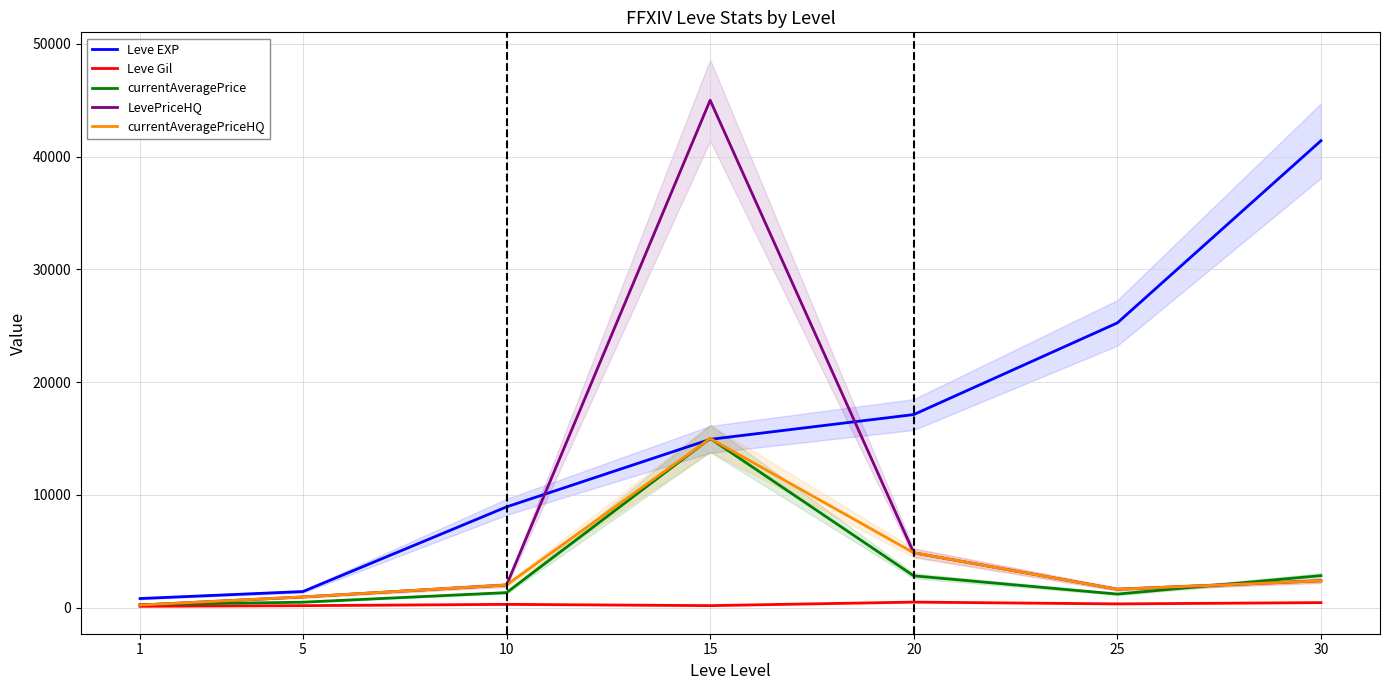

Does the chart display data point markers on the line(s)?

No